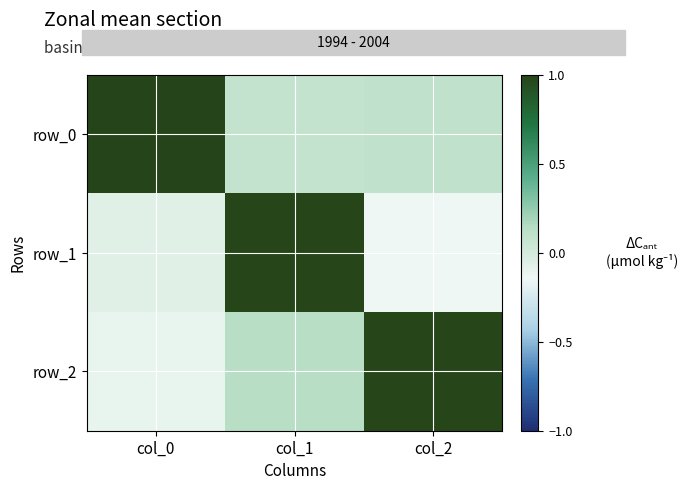

Reading right to left, list all the values displayed in this chart.

row_0: 0.1	0.1	1.0
row_1: -0.1	1.0	-0.1
row_2: 1.0	0.1	-0.1